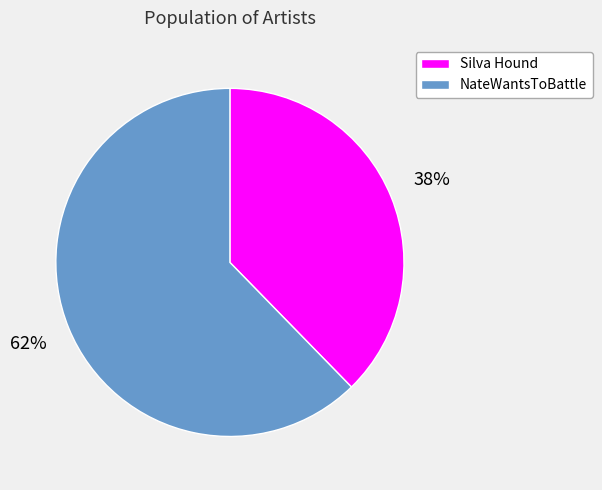

To the nearest percent, what is the average slice percentage?

50%